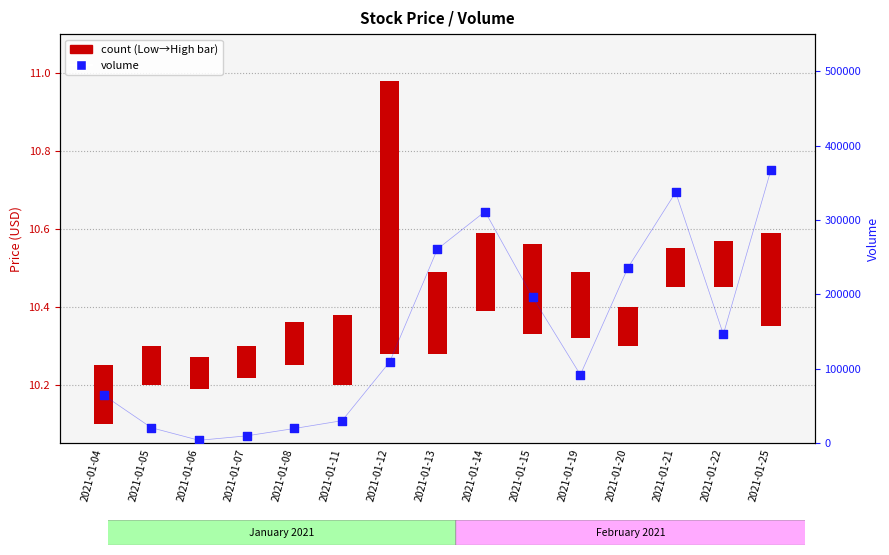

Between 2021-01-20 and 2021-01-21, which is larger?

2021-01-21